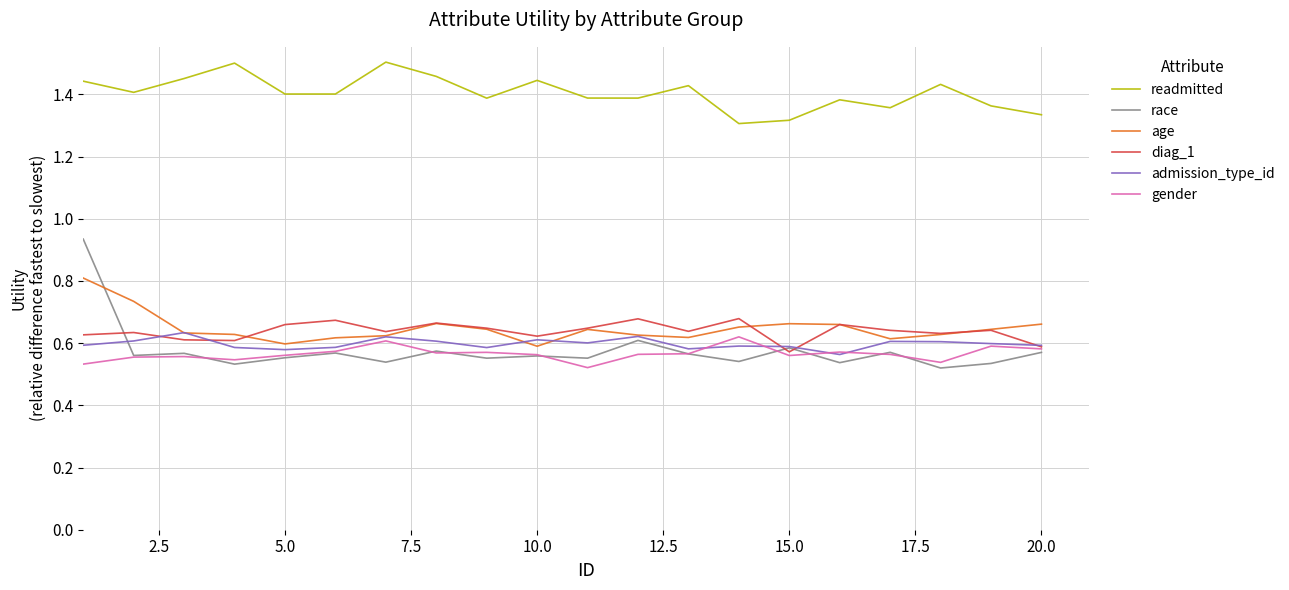

Which series has the largest range (max minus min)?

race